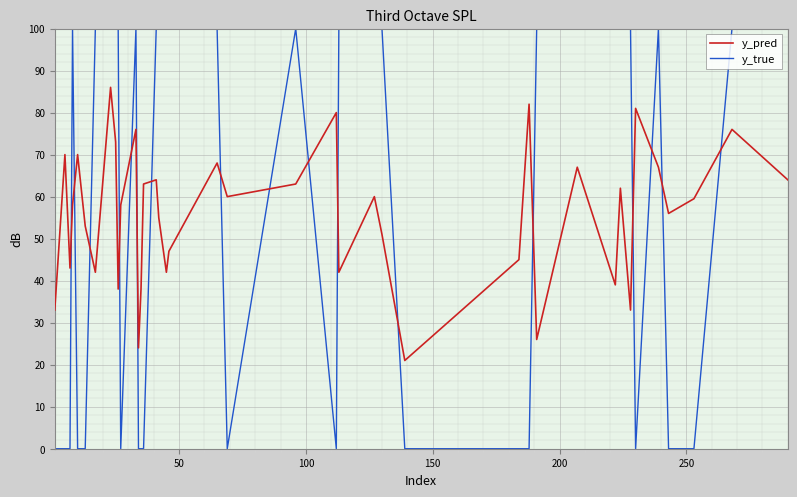

Which series has the widest spread of values?

y_true